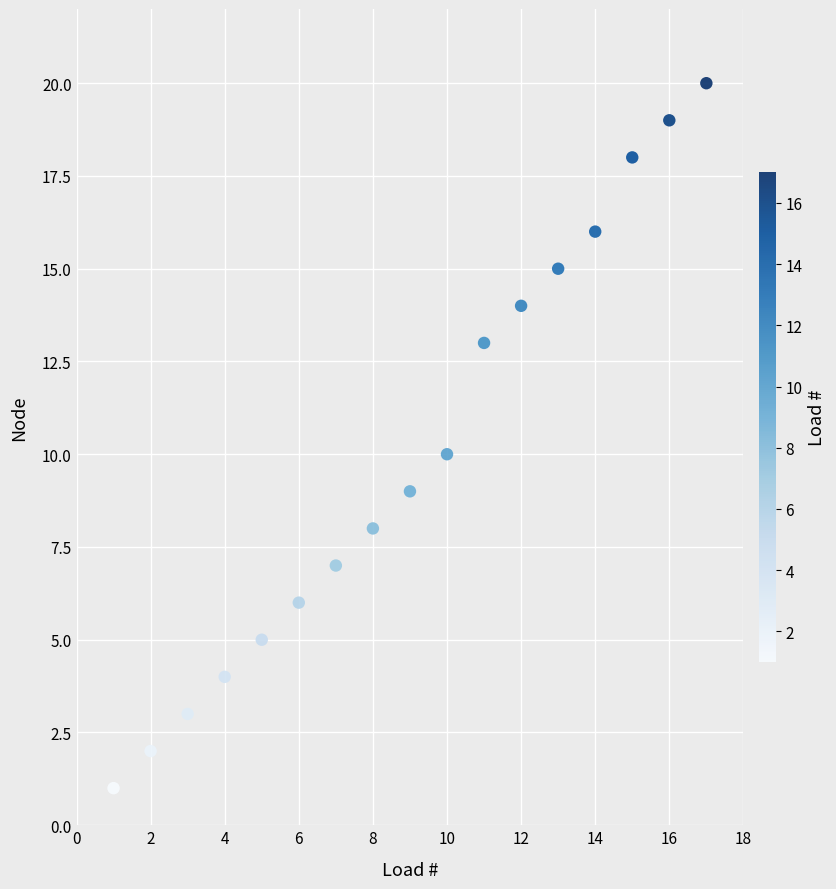

List the coordinates of all points as (Y, X) pairs, reading left to right.

(1, 1)  (2, 2)  (3, 3)  (4, 4)  (5, 5)  (6, 6)  (7, 7)  (8, 8)  (9, 9)  (10, 10)  (13, 11)  (14, 12)  (15, 13)  (16, 14)  (18, 15)  (19, 16)  (20, 17)